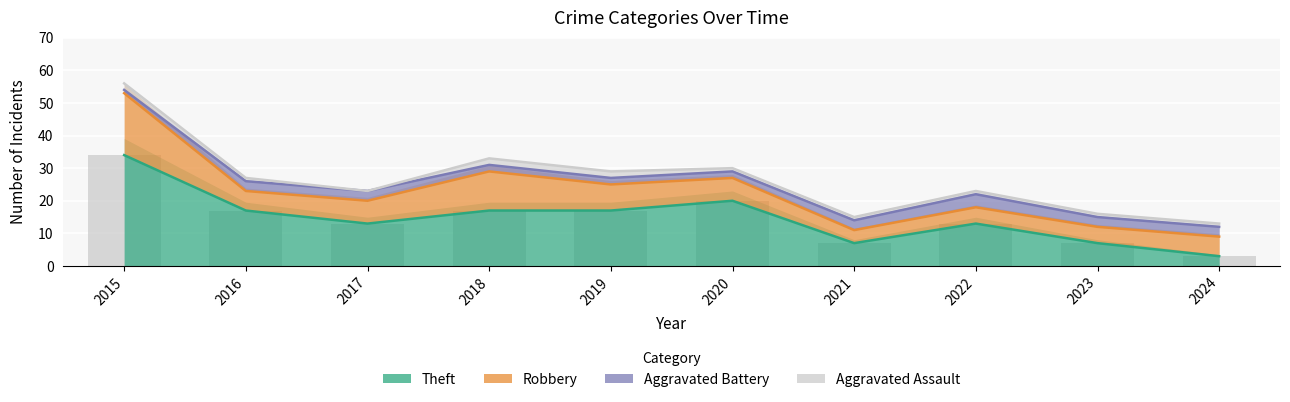

Reading left to right, list all the values displayed in this chart.

Theft: 34	17	13	17	17	20	7	13	7	3
Robbery: 19	6	7	12	8	7	4	5	5	6
Aggravated Battery: 1	3	3	2	2	2	3	4	3	3
Aggravated Assault: 2	1	0	2	2	1	1	1	1	1